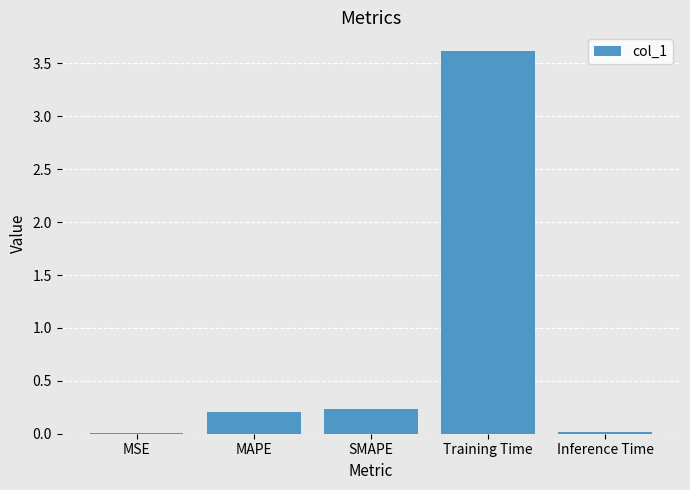

What is the sum of all values?

4.1